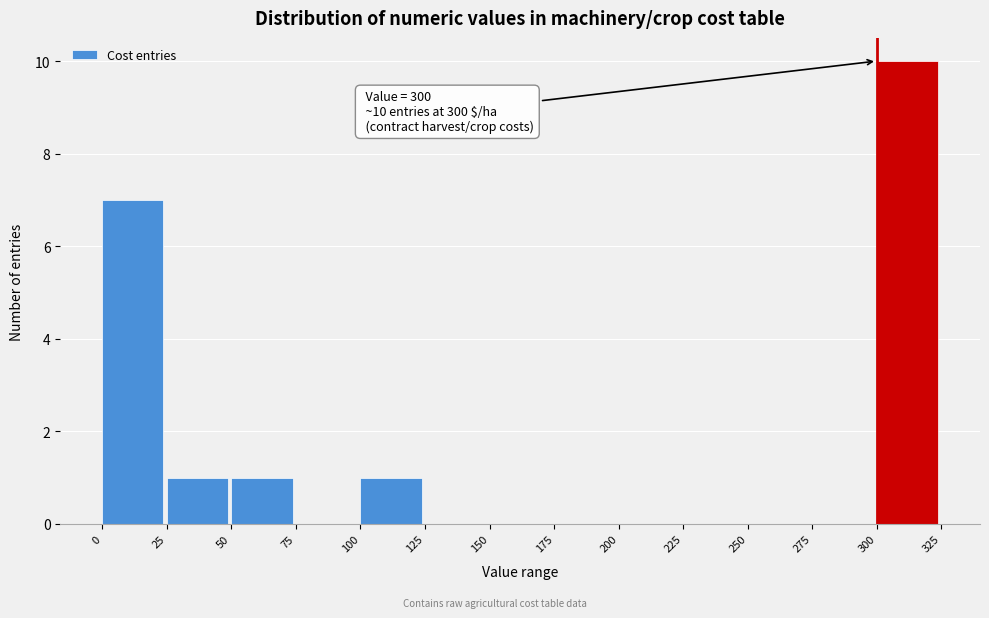

Which range on the x-axis has the tallest bar?

300 to 325